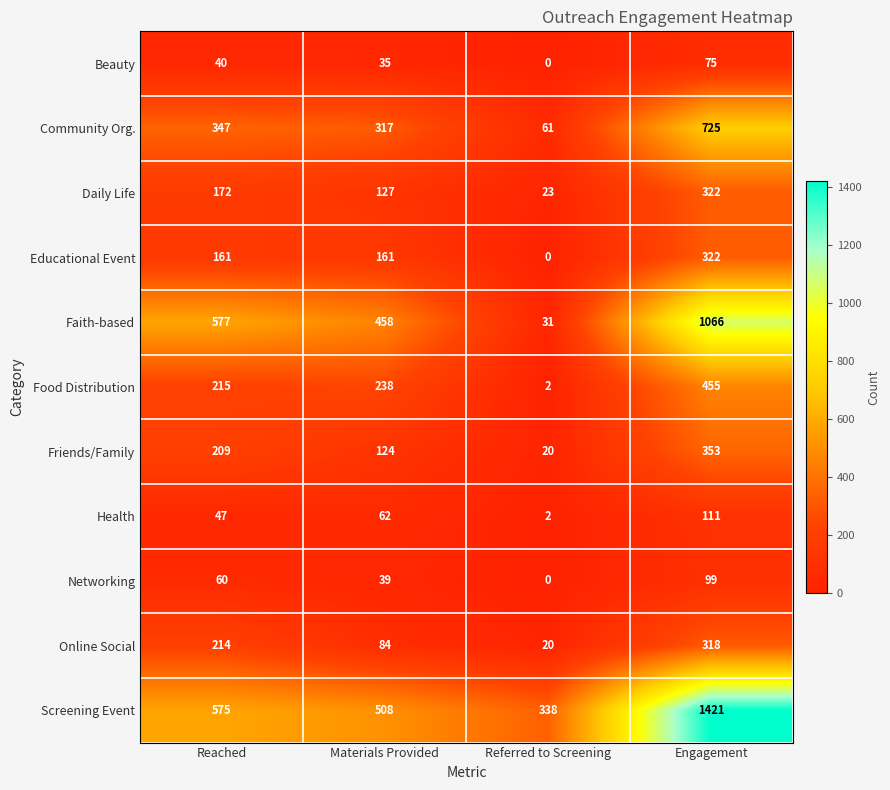

Is it true that Health equals 62 at Materials Provided?

True